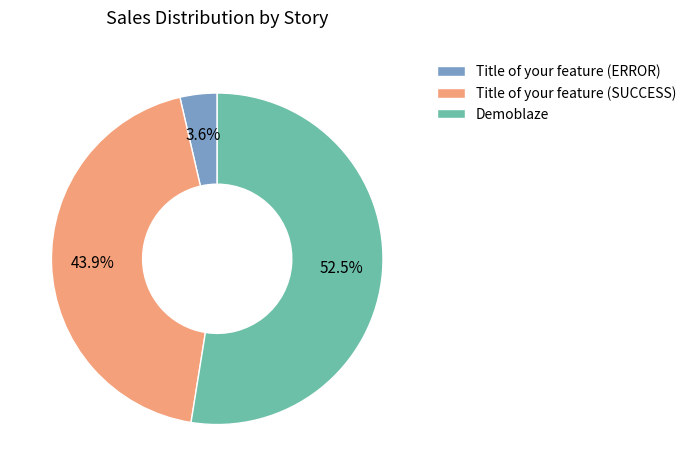

Count the number of slices in the pie.

3